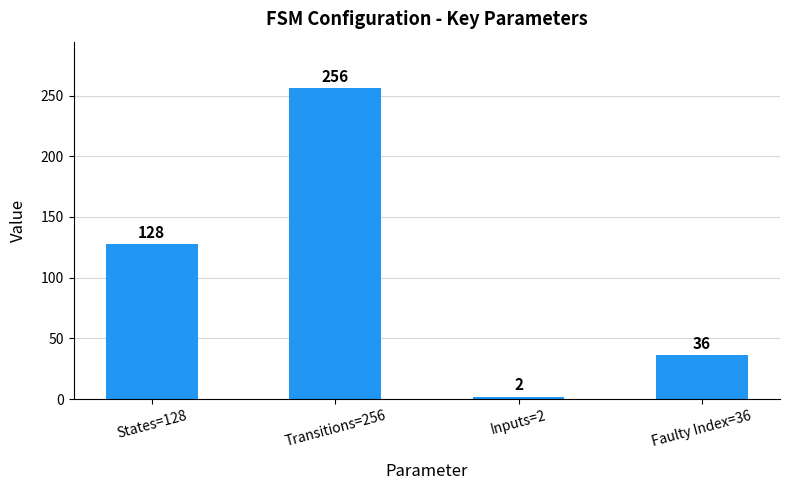

What is the label of the 1st bar from the left?

States=128